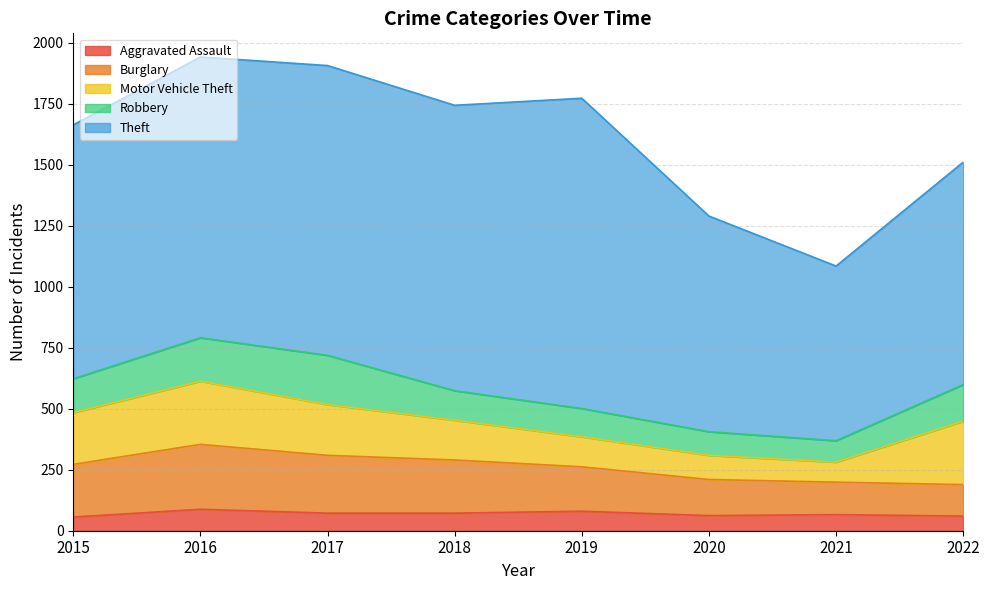

Where does the Robbery series first go above 139?

2016